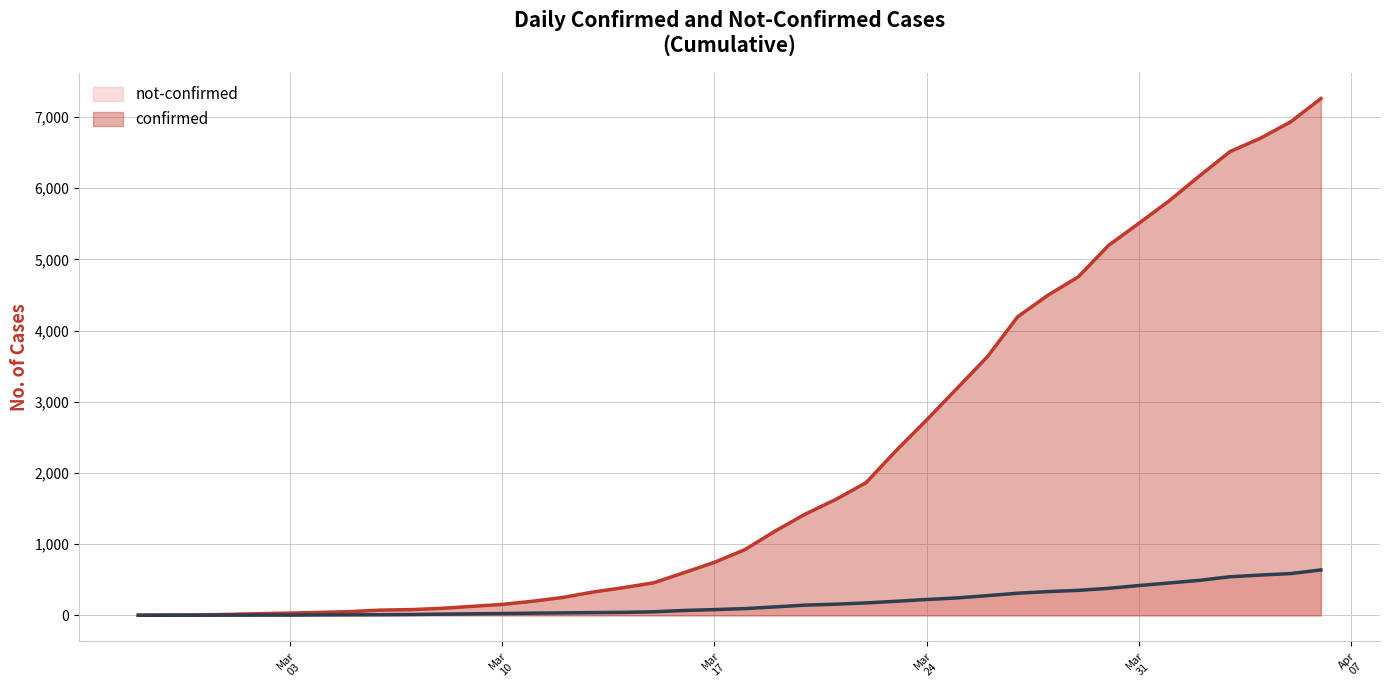

What is the greatest value displayed?

7257